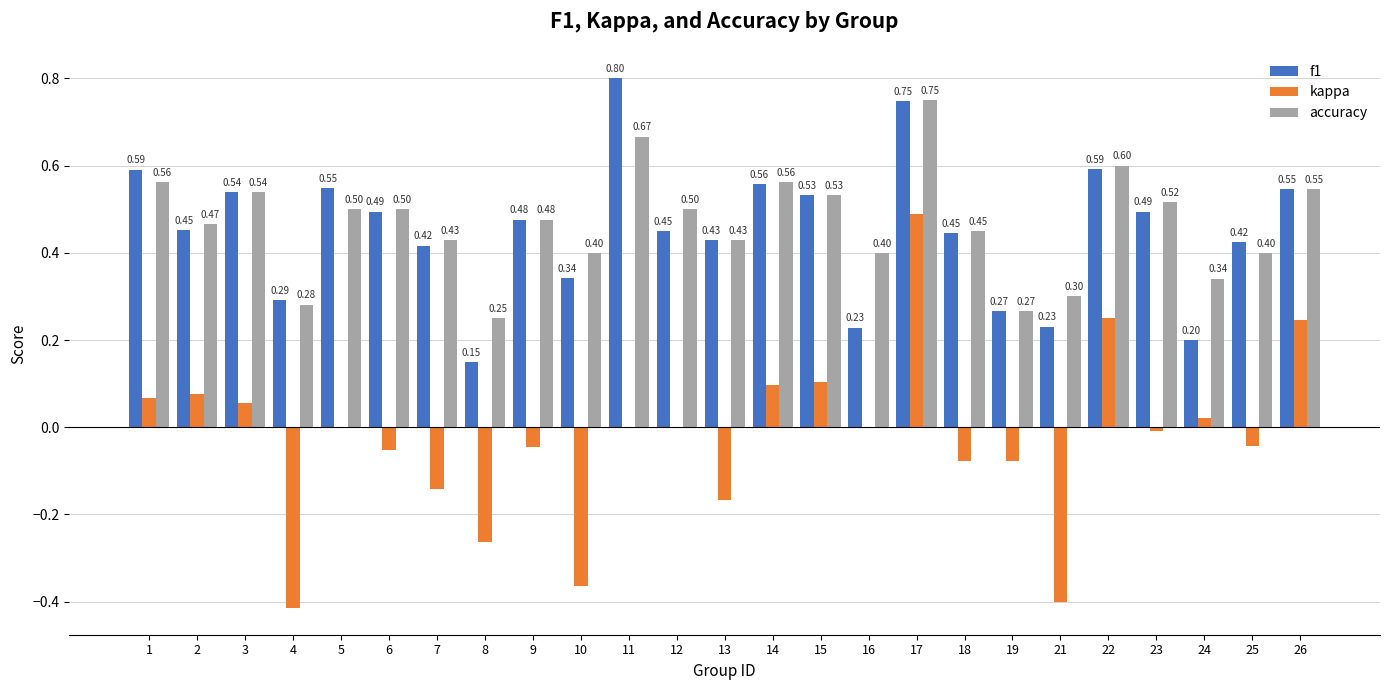

The f1 series shows 0.4 at 18. True or false?

True